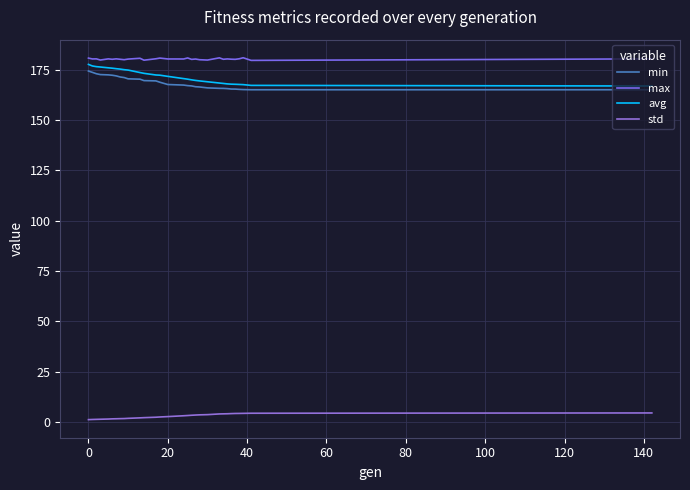

What is the value of the min point at the 28th from the left?

165.1